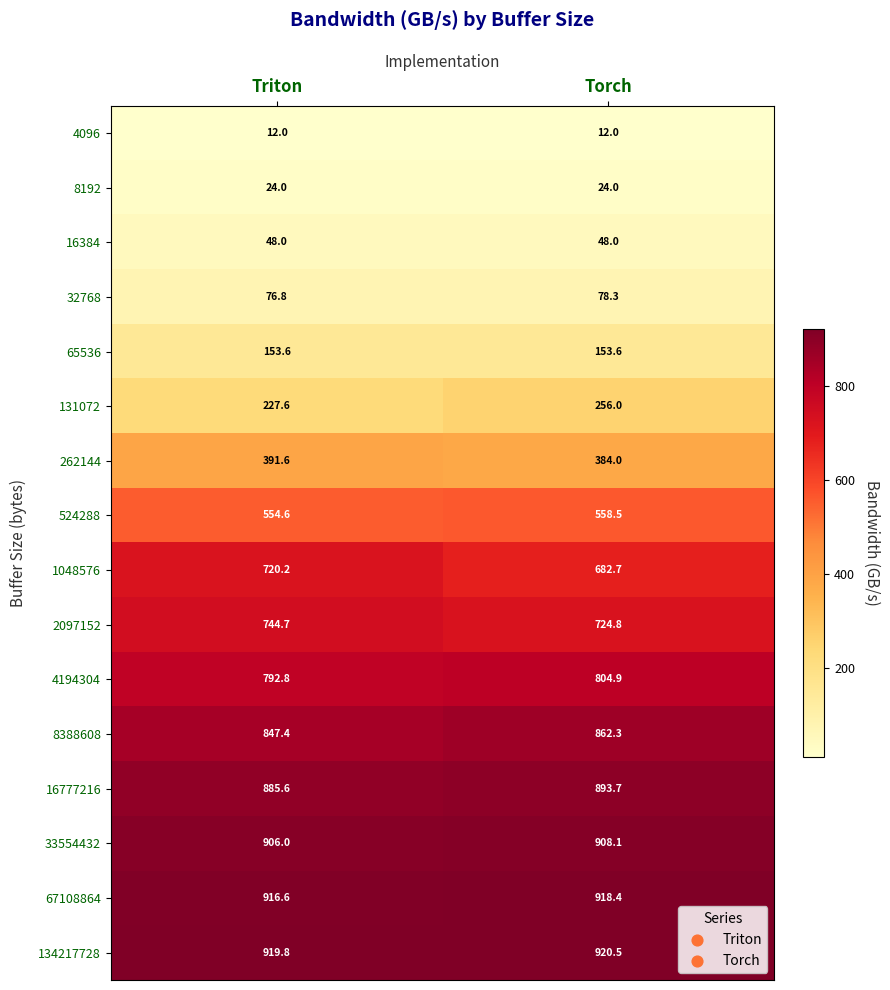

Where does the 1048576 series first go above 720?

Triton